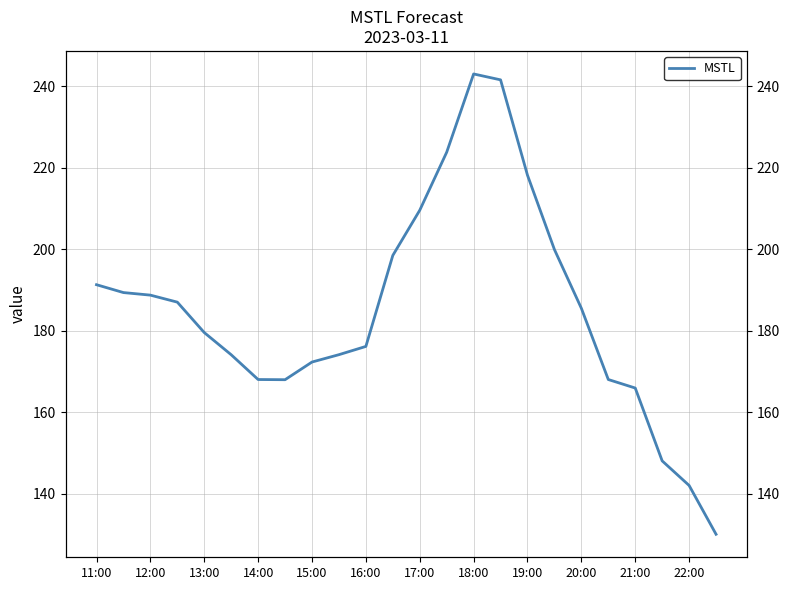

True or false: the data has more than 2 interior local peaks.

False